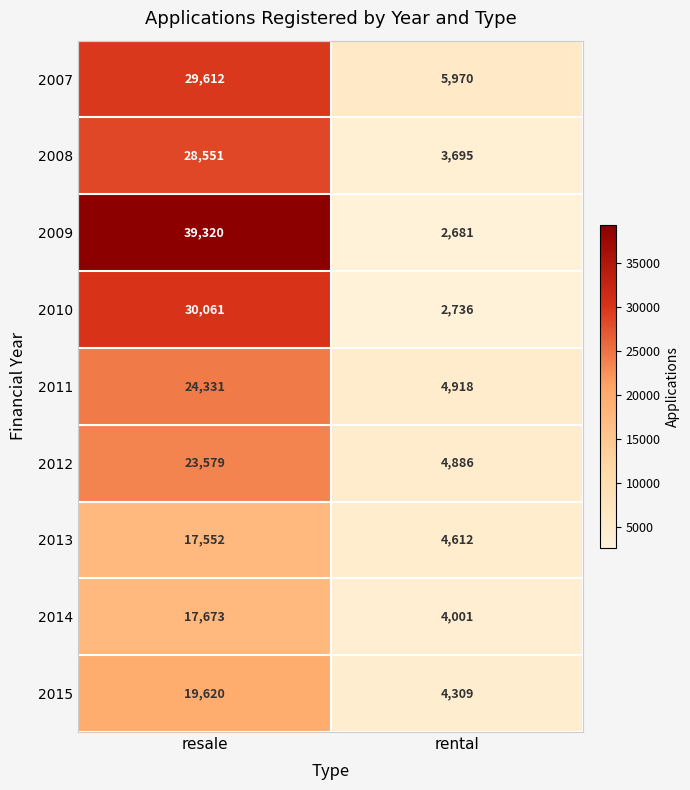

What is the difference between the 2013 values at rental and resale?

12940